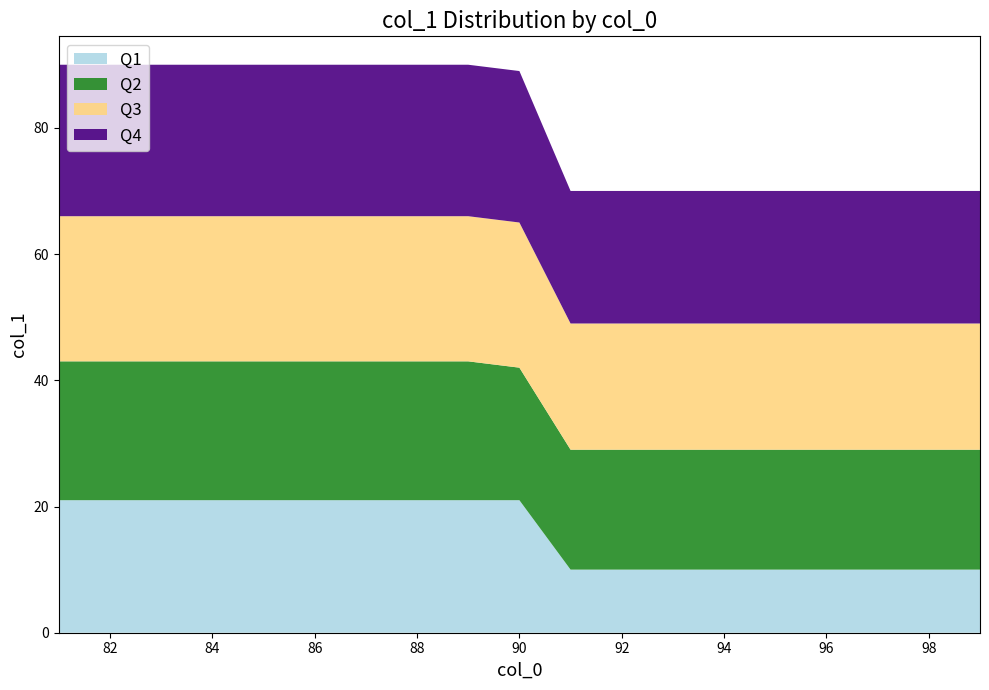

Reading right to left, transcribe all the data shown in this chart.

Q1: 99=10	98=10	97=10	96=10	95=10	94=10	93=10	92=10	91=10	90=21	89=21	88=21	87=21	86=21	85=21	84=21	83=21	82=21	81=21
Q2: 99=19	98=19	97=19	96=19	95=19	94=19	93=19	92=19	91=19	90=21	89=22	88=22	87=22	86=22	85=22	84=22	83=22	82=22	81=22
Q3: 99=20	98=20	97=20	96=20	95=20	94=20	93=20	92=20	91=20	90=23	89=23	88=23	87=23	86=23	85=23	84=23	83=23	82=23	81=23
Q4: 99=21	98=21	97=21	96=21	95=21	94=21	93=21	92=21	91=21	90=24	89=24	88=24	87=24	86=24	85=24	84=24	83=24	82=24	81=24